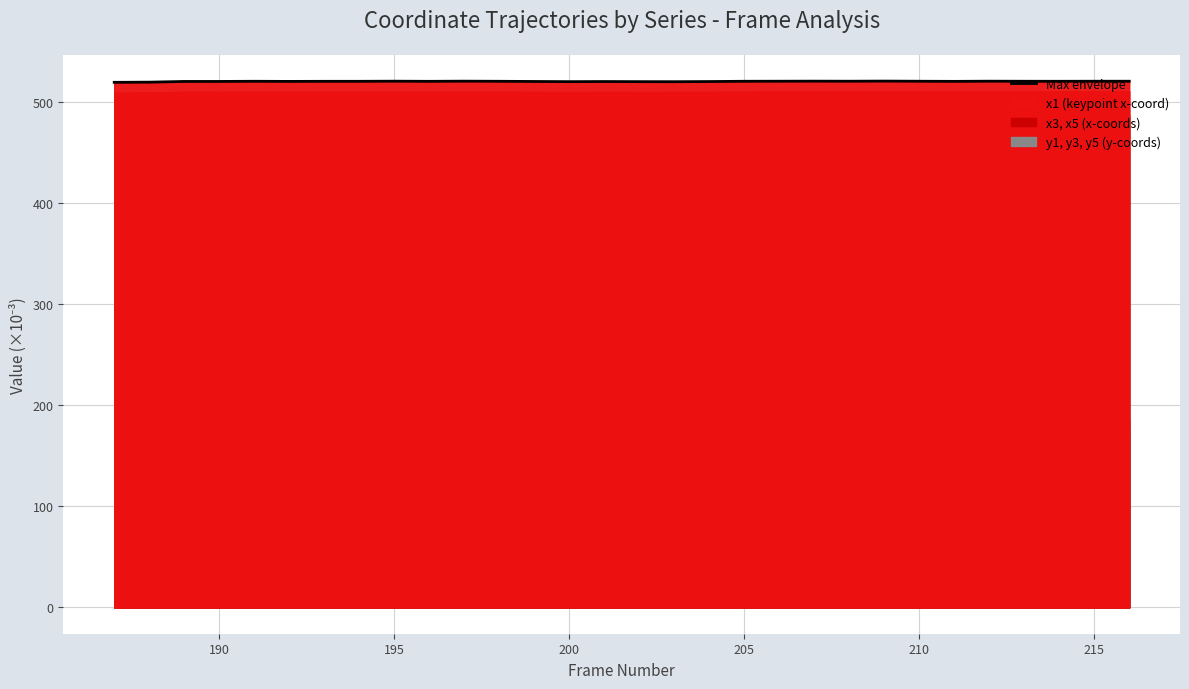

How many lines are shown in the chart?

1